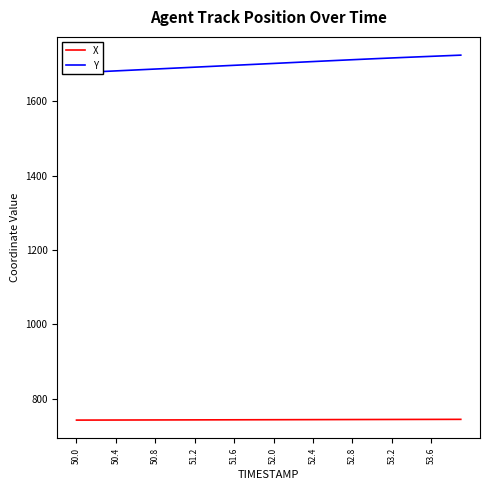

What is the maximum value for X?

744.9